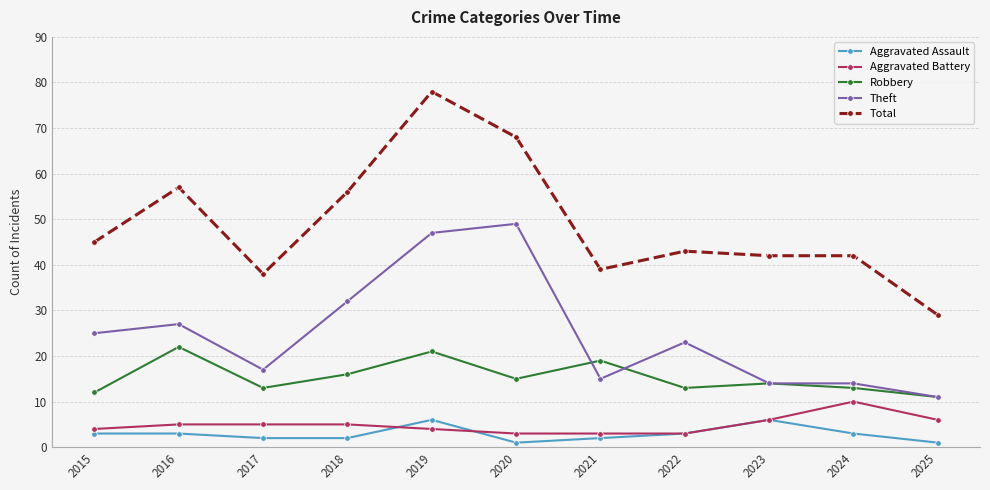

The value of Robbery at 2024 is 13. True or false?

True